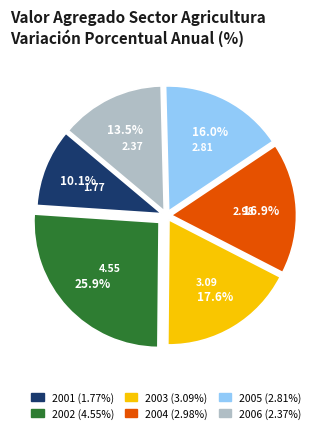

Is there any slice that represents more than half of the pie?

No